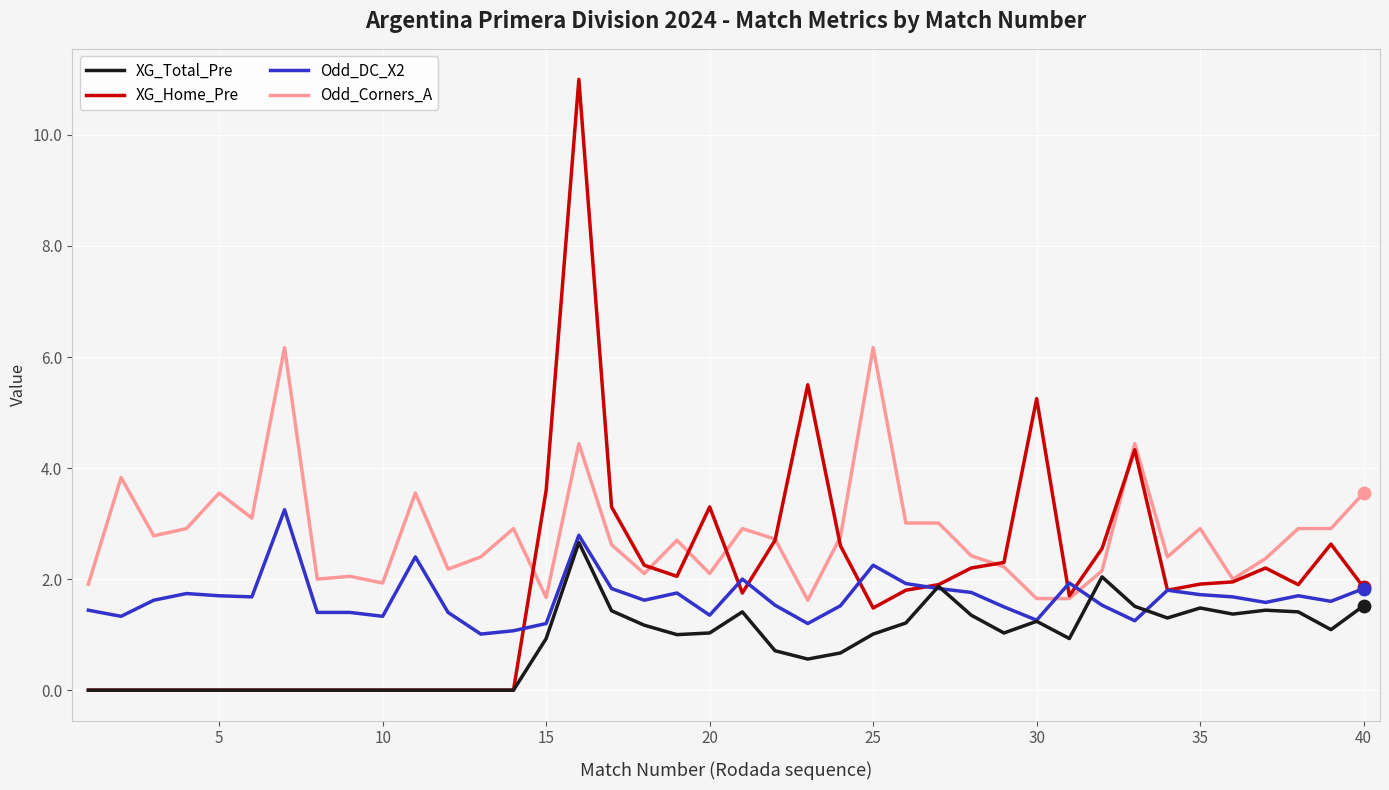

Which series has the largest total across all categories?

Odd_Corners_A